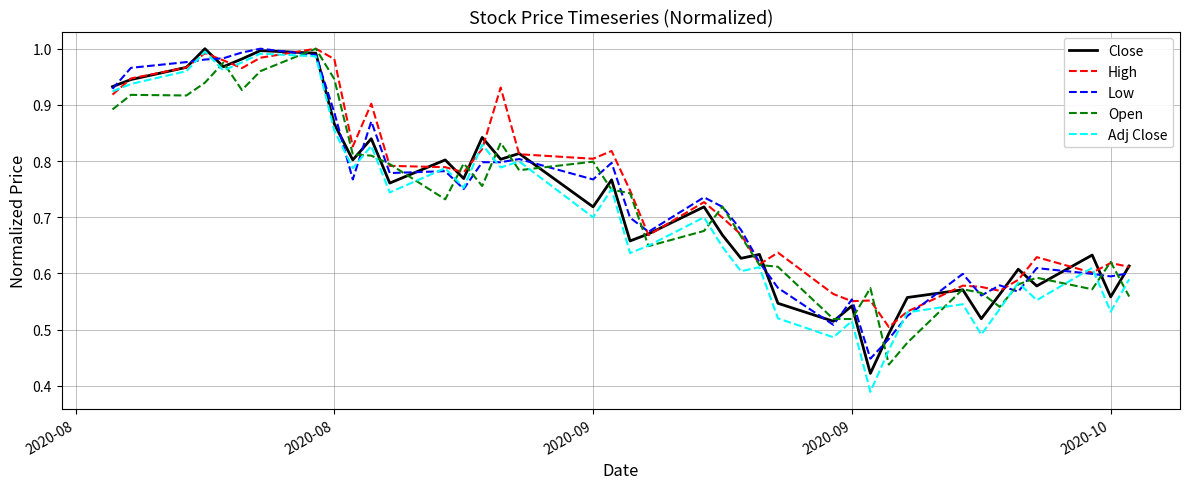

Which series has the largest range (max minus min)?

Adj Close